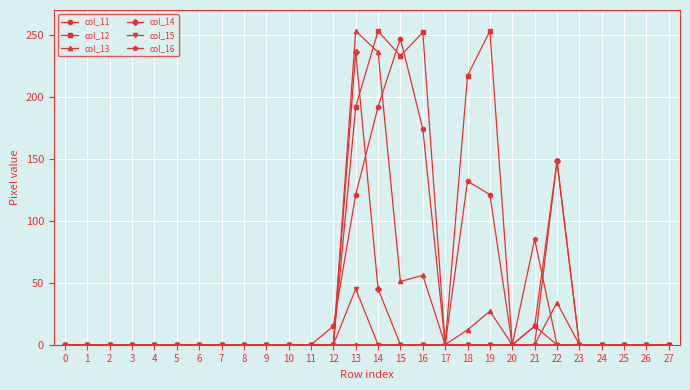

True or false: col_16 has a value of 0 at 18.

True